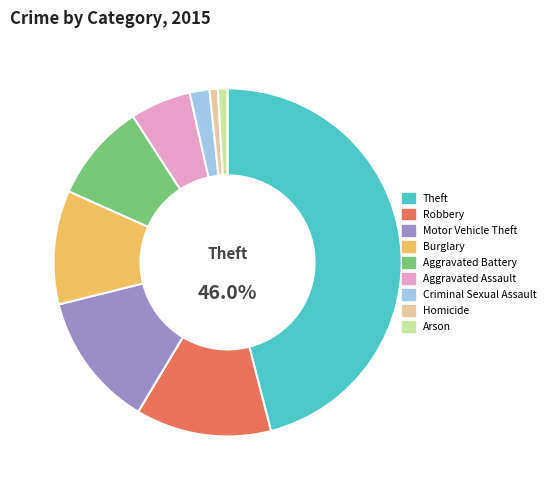

To the nearest percent, what is the difference between the largest and smallest slice percentages?

45%